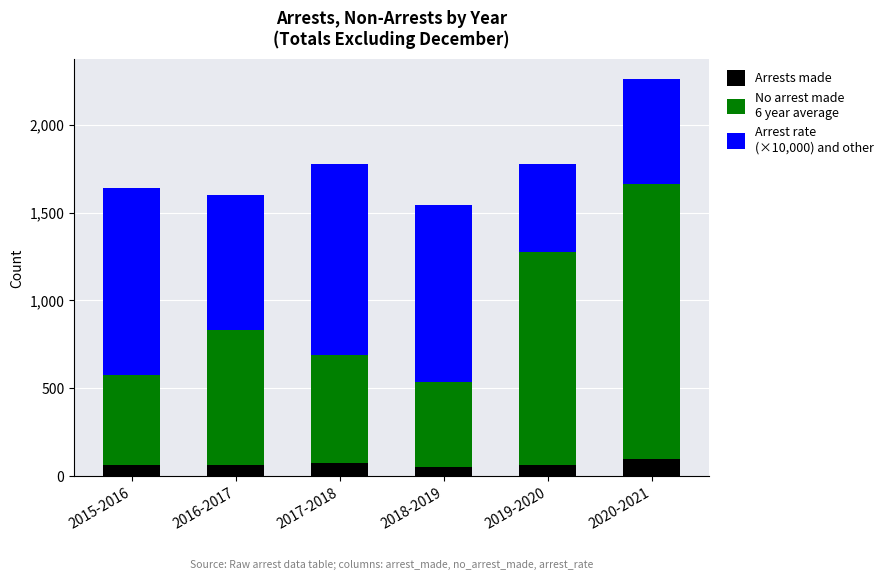

Does the chart contain stacked bars?

Yes